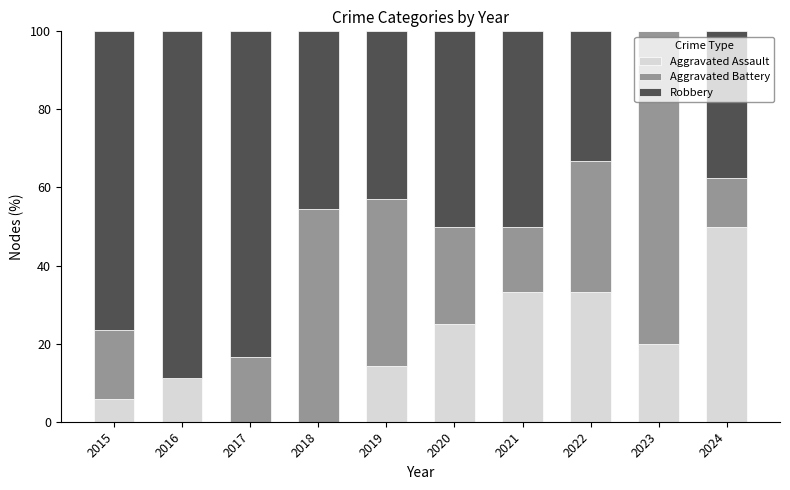

What is the approximate value of Aggravated Assault at 2023?

20.0